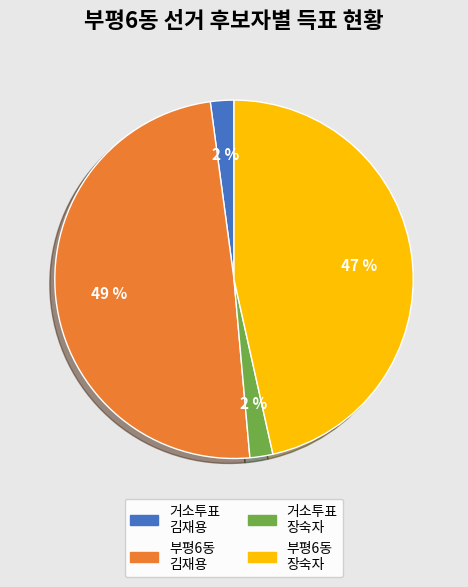

How many slices are in this pie chart?

4